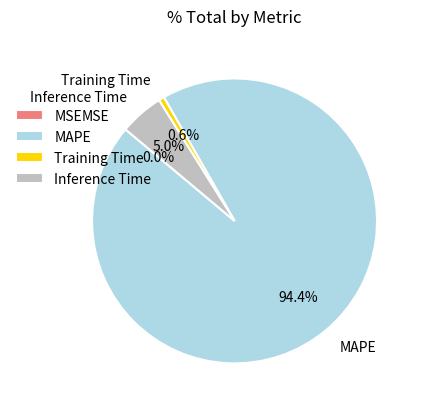

Between Training Time and MAPE, which is larger?

MAPE